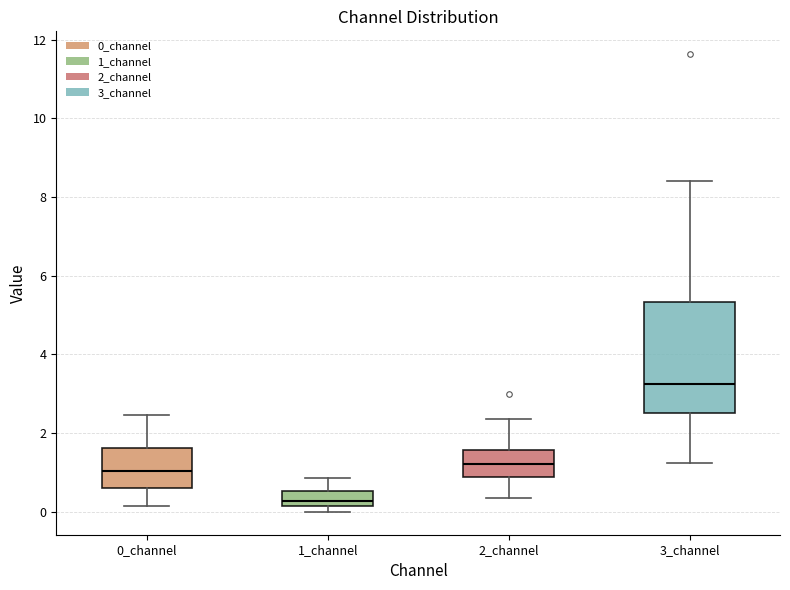

Which box is the tallest, from its lower edge to its upper edge?

3_channel